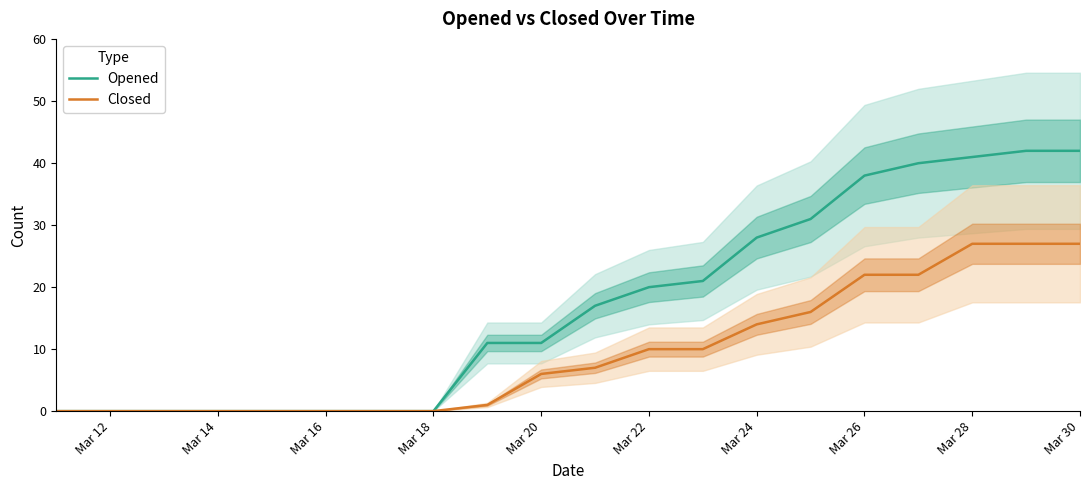

What is the maximum value shown in the chart?

42